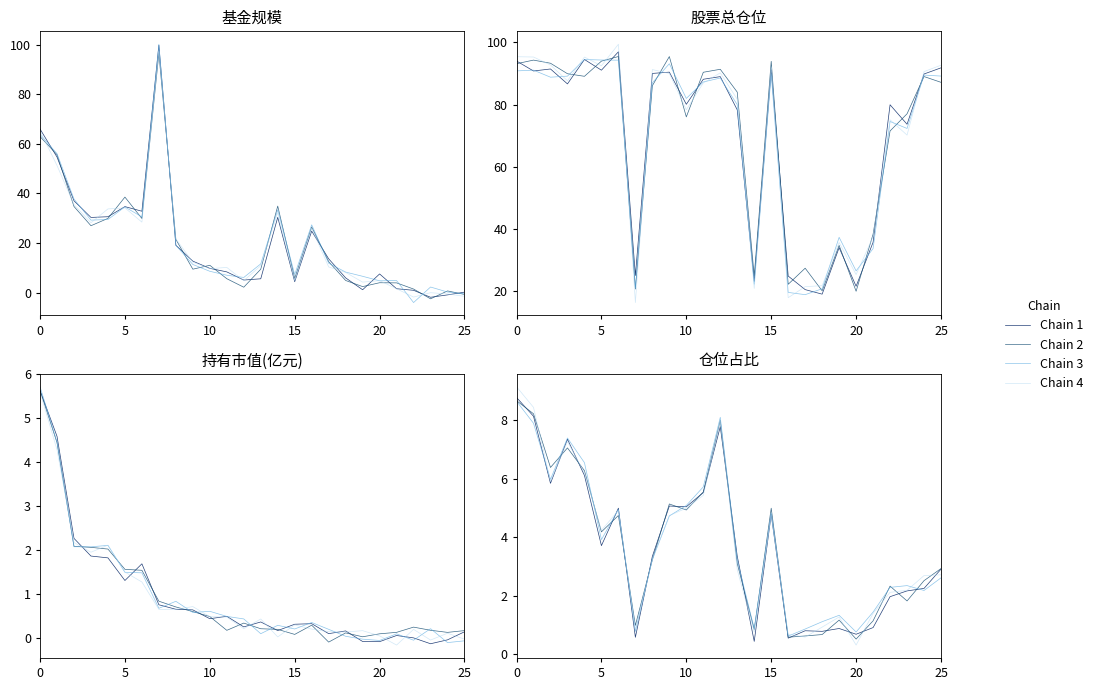

Is it true that Chain 3 equals 2.9 at 6?

False